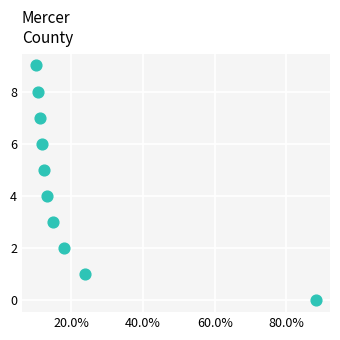

What is the range of Y values (max minus min)?

9